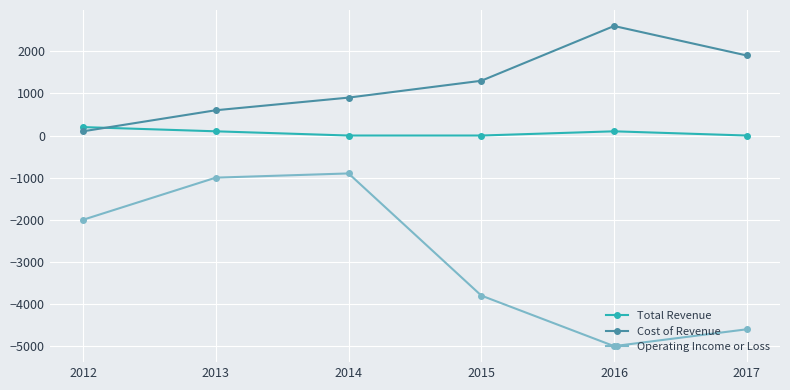

Where do Total Revenue and Cost of Revenue first cross each other?

2012 and 2013